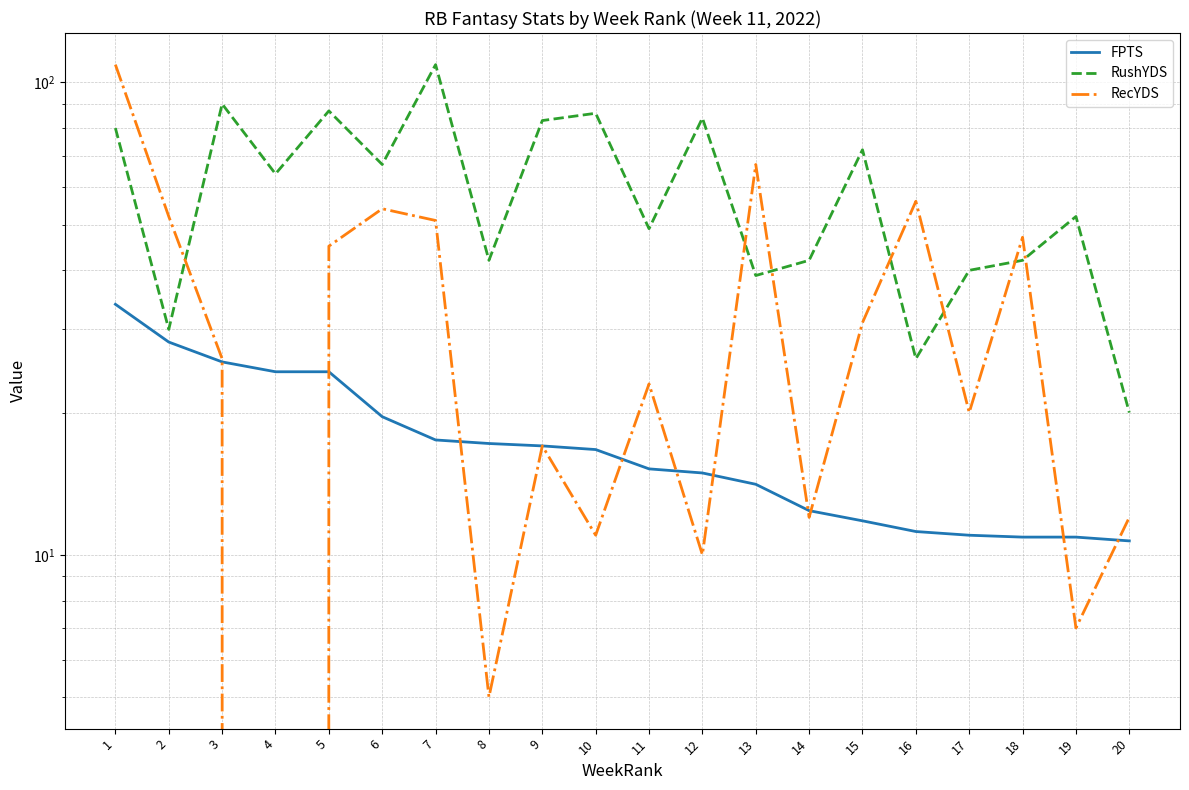

Which series has the largest total across all categories?

RushYDS